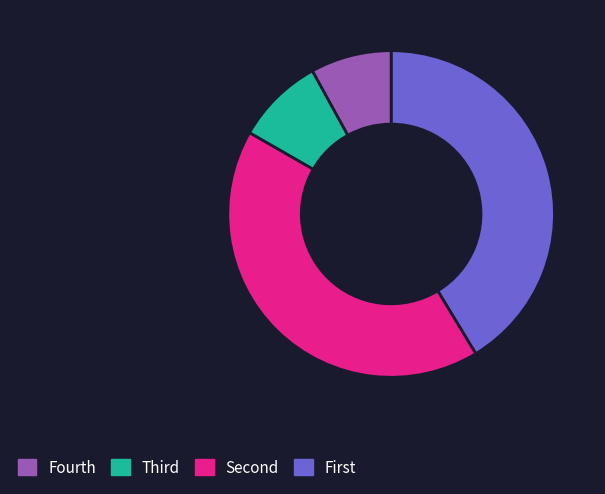

Is there any slice that represents more than half of the pie?

No